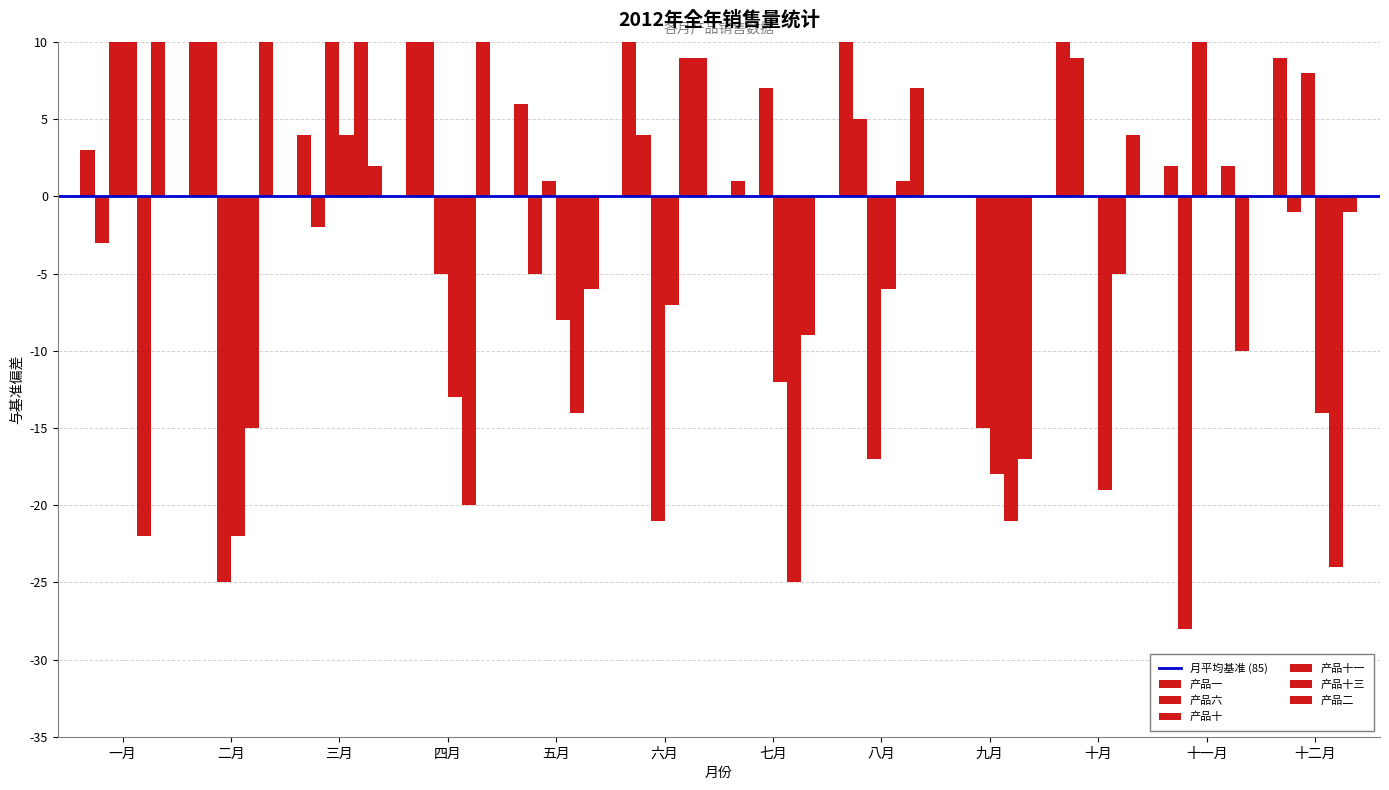

Is it true that 产品十三 equals 3 at 十一月?

False